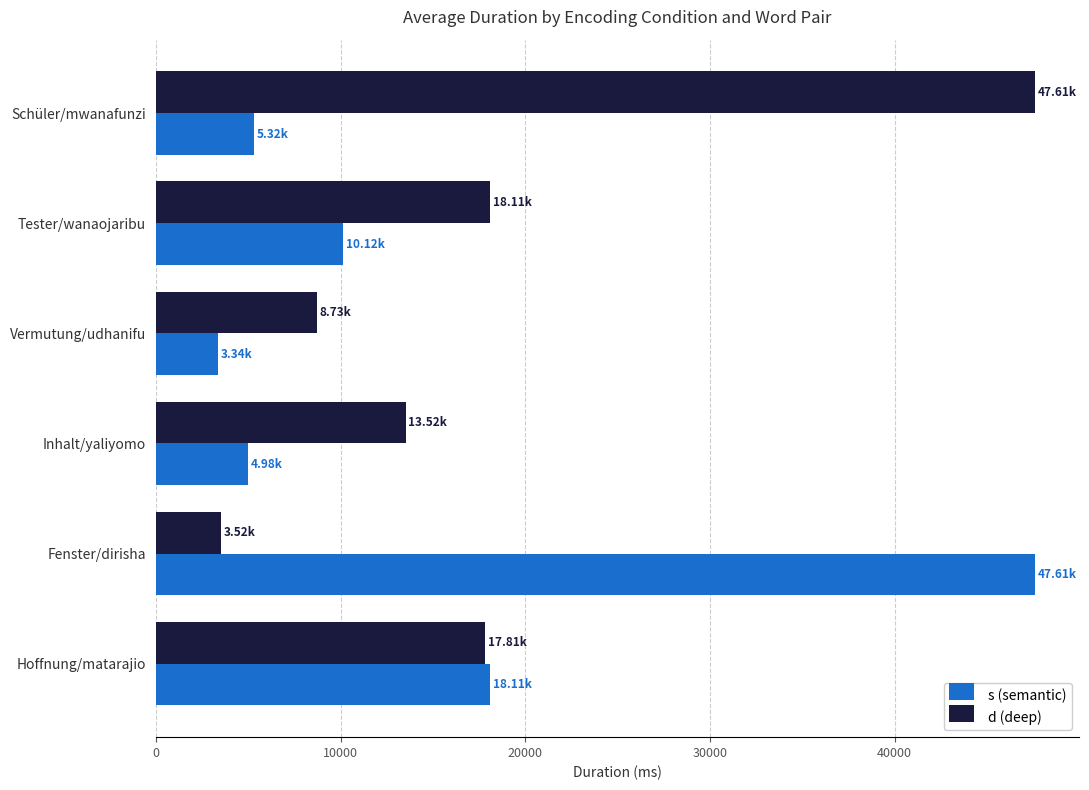

Rank the series at Fenster/dirisha from lowest to highest value.

d (deep), s (semantic)